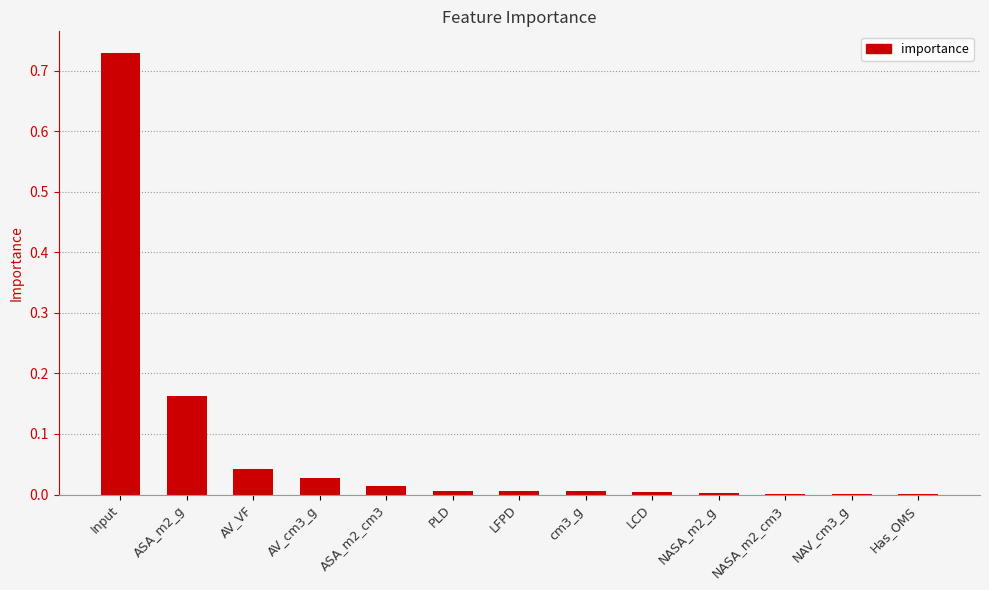

True or false: the data shows 0.0 at LFPD.

True